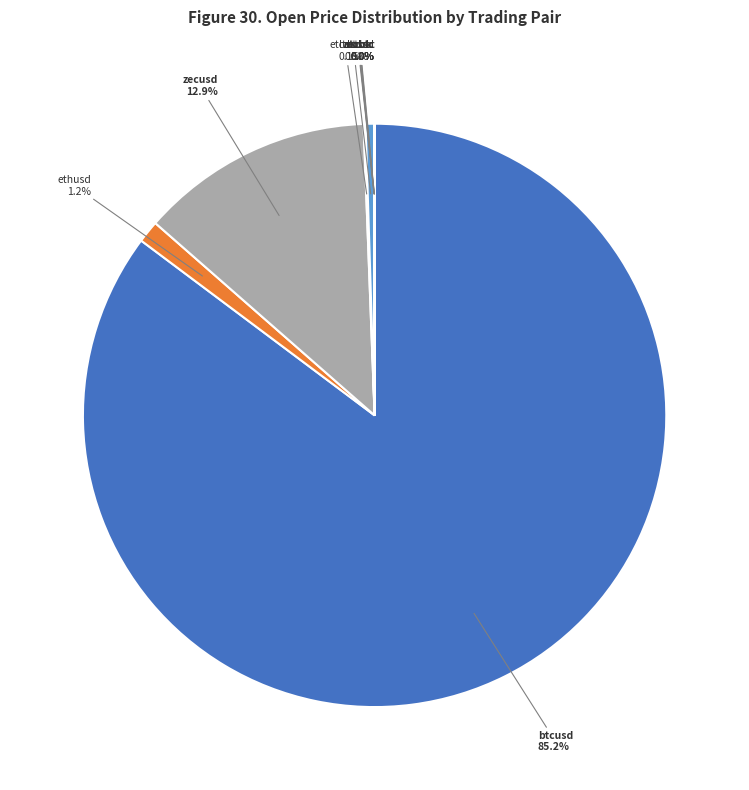

Is there a majority slice in this chart?

Yes